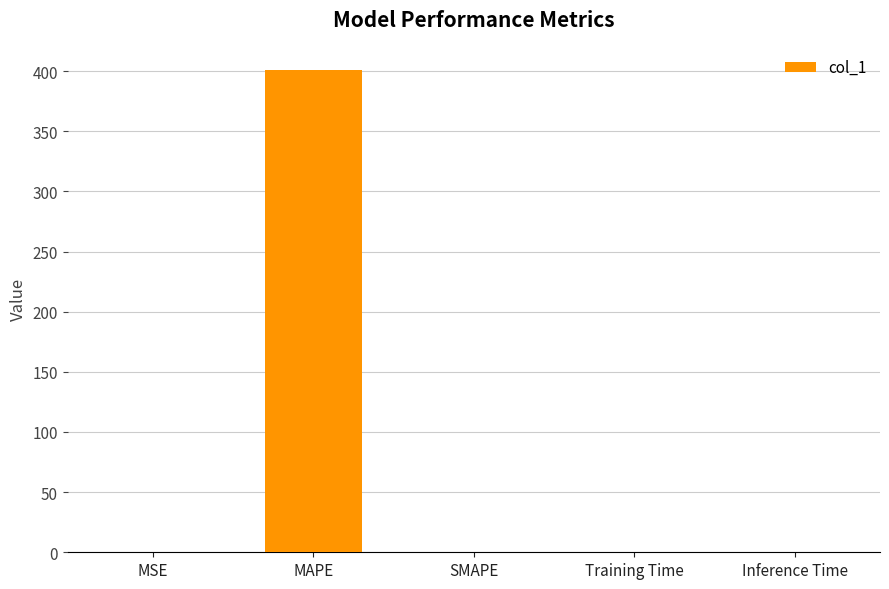

Which has a higher value, SMAPE or MAPE?

MAPE